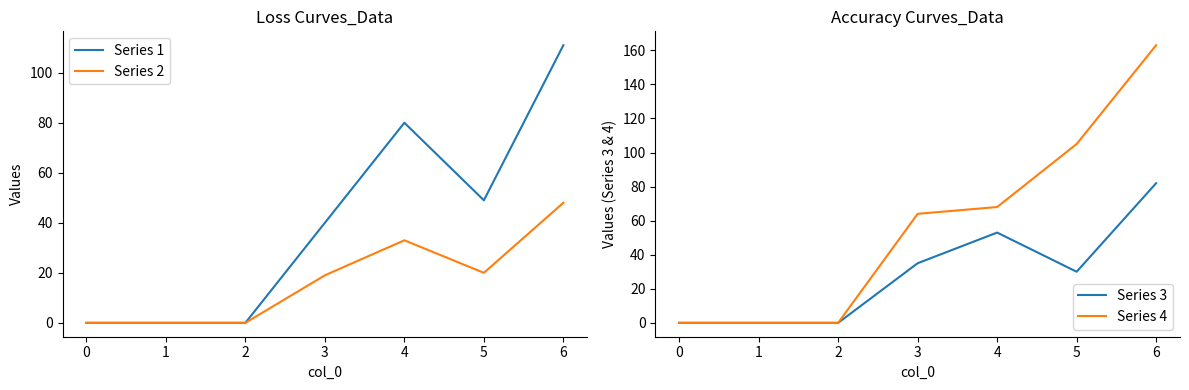

Reading left to right, what are all the values shown in this chart?

Series 1: 0=0	1=0	2=0	3=40	4=80	5=49	6=111
Series 2: 0=0	1=0	2=0	3=19	4=33	5=20	6=48
Series 3: 0=0	1=0	2=0	3=35	4=53	5=30	6=82
Series 4: 0=0	1=0	2=0	3=64	4=68	5=105	6=163